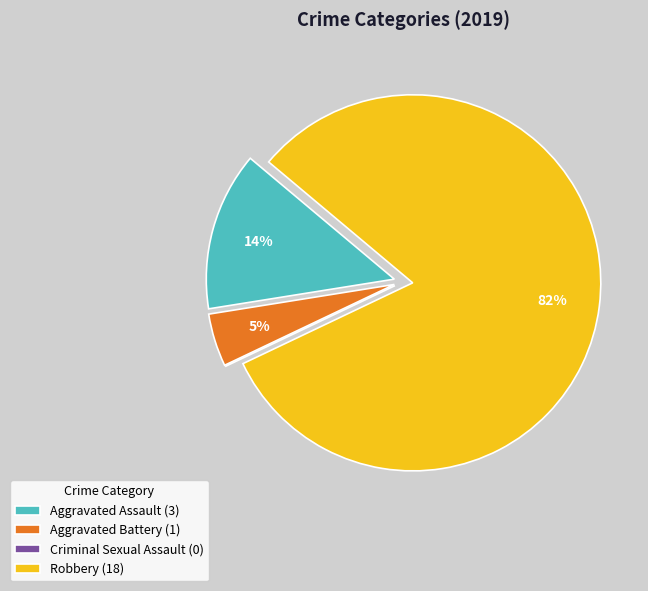

Is there any slice that represents more than half of the pie?

Yes